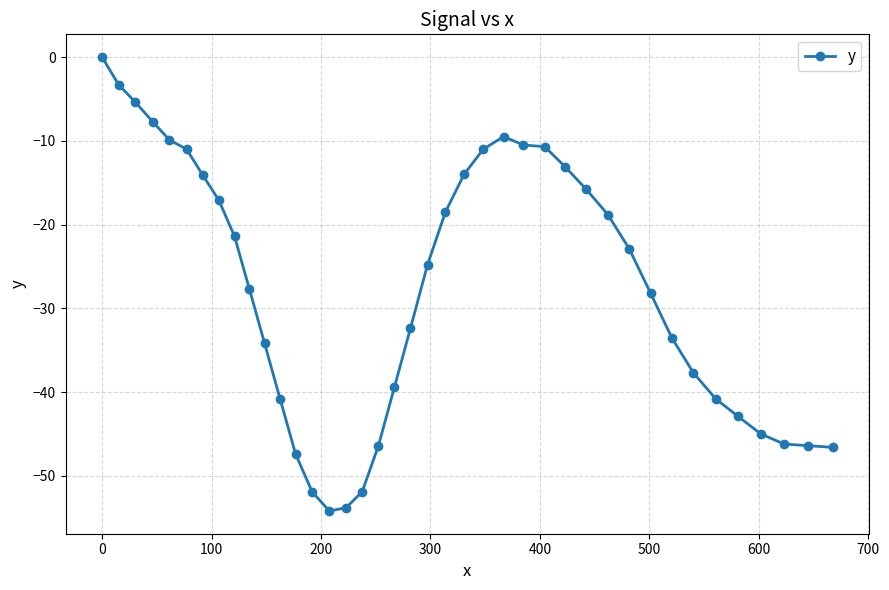

What is the sum of all values?

-1106.9